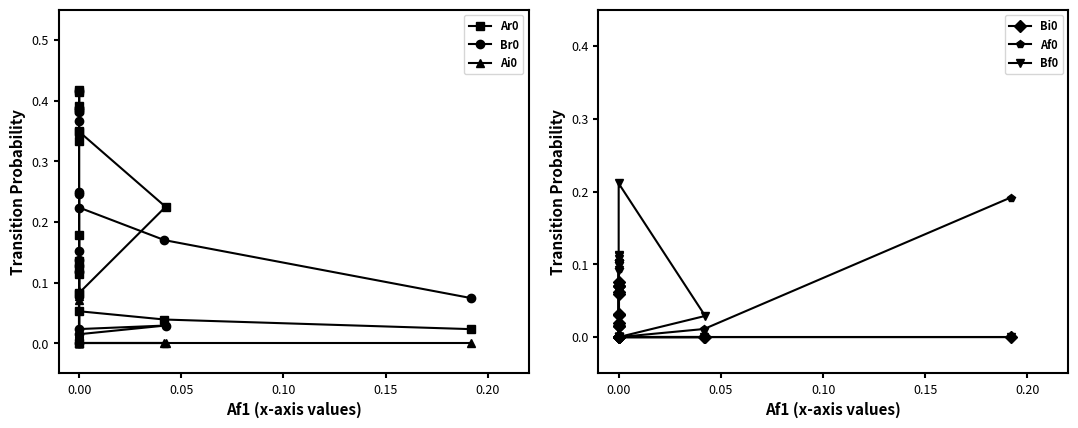

What is the value of the Ar0 point at the 3rd from the left?

0.1